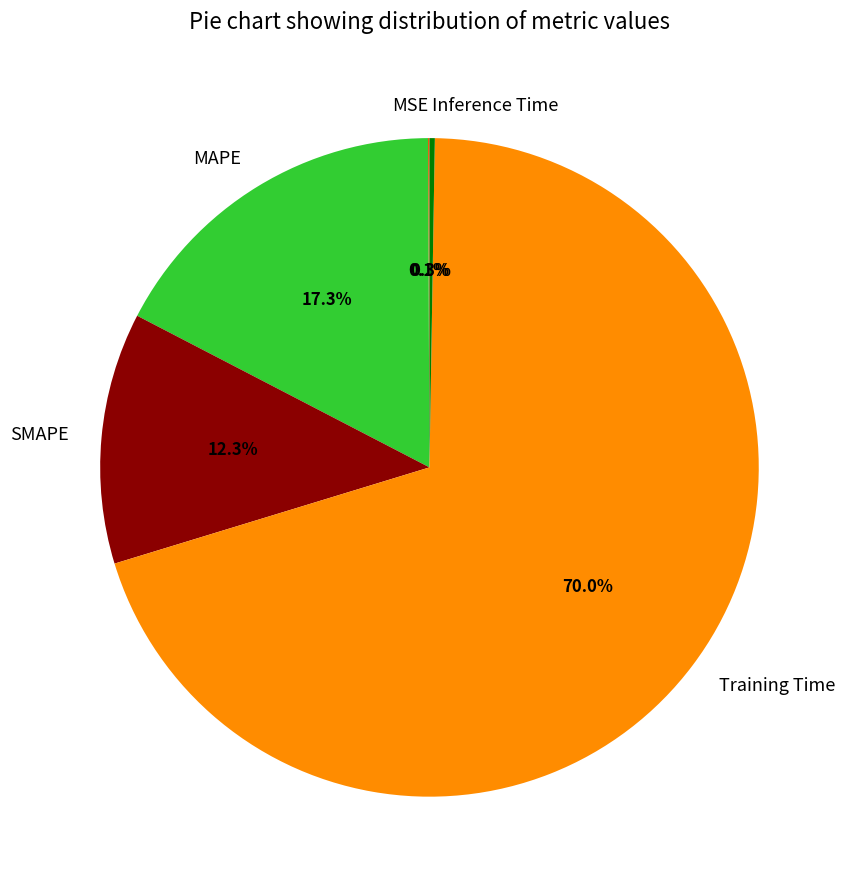

Is it true that SMAPE is 12% of the pie?

True